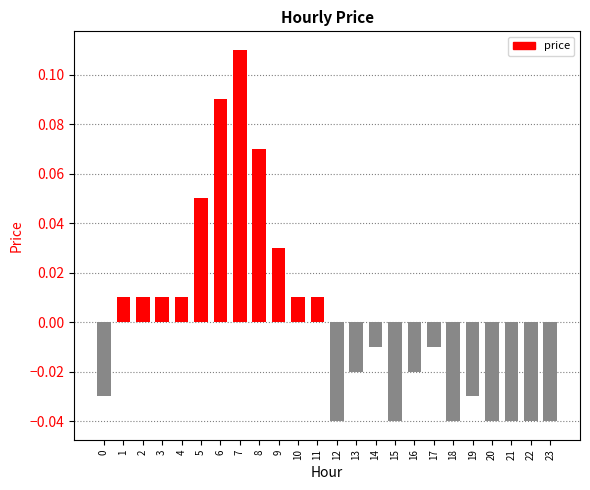

Which label corresponds to the largest value in the chart?

7